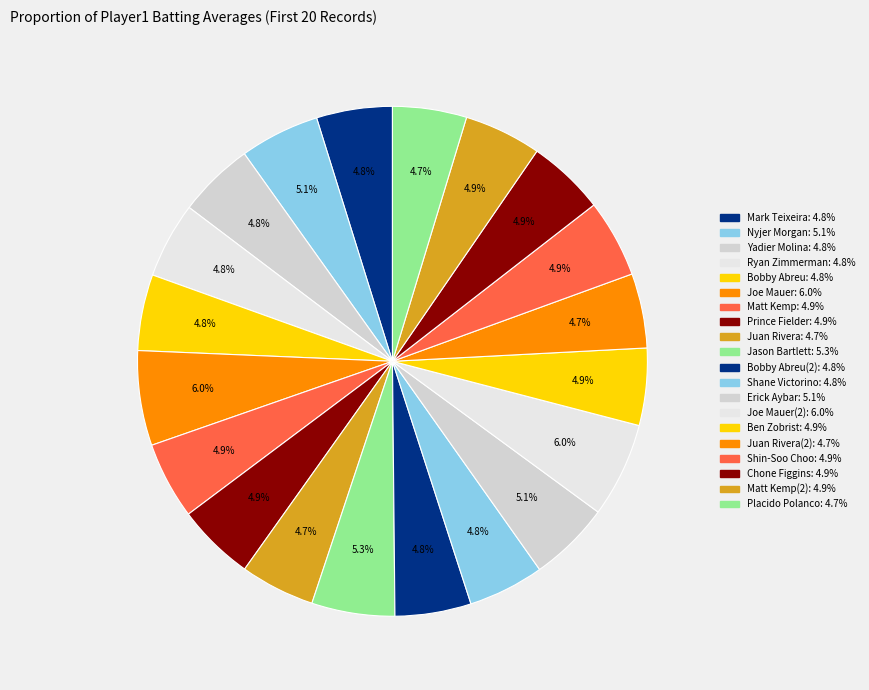

How many segments does this pie chart have?

20